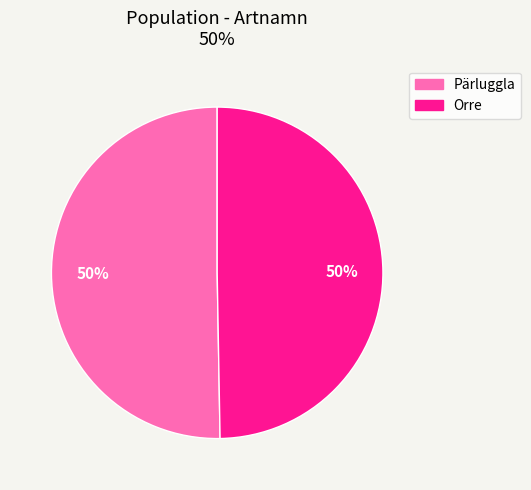

What is the ratio of the value at Orre to the value at Pärluggla?

1.0